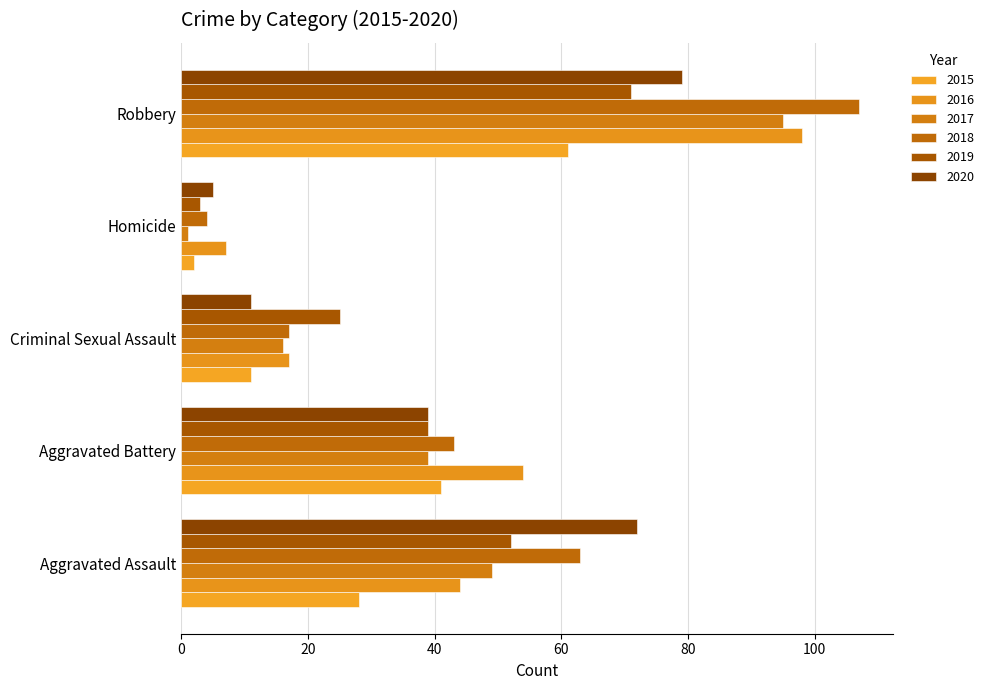

At which label does 2018 reach its peak?

Robbery